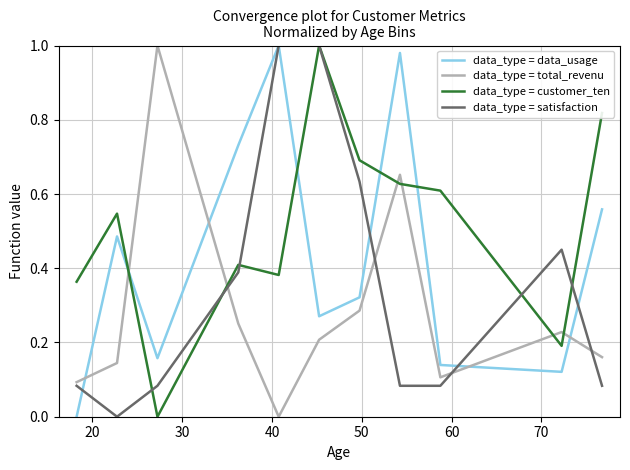

Which series has the largest total across all categories?

data_type = customer_ten